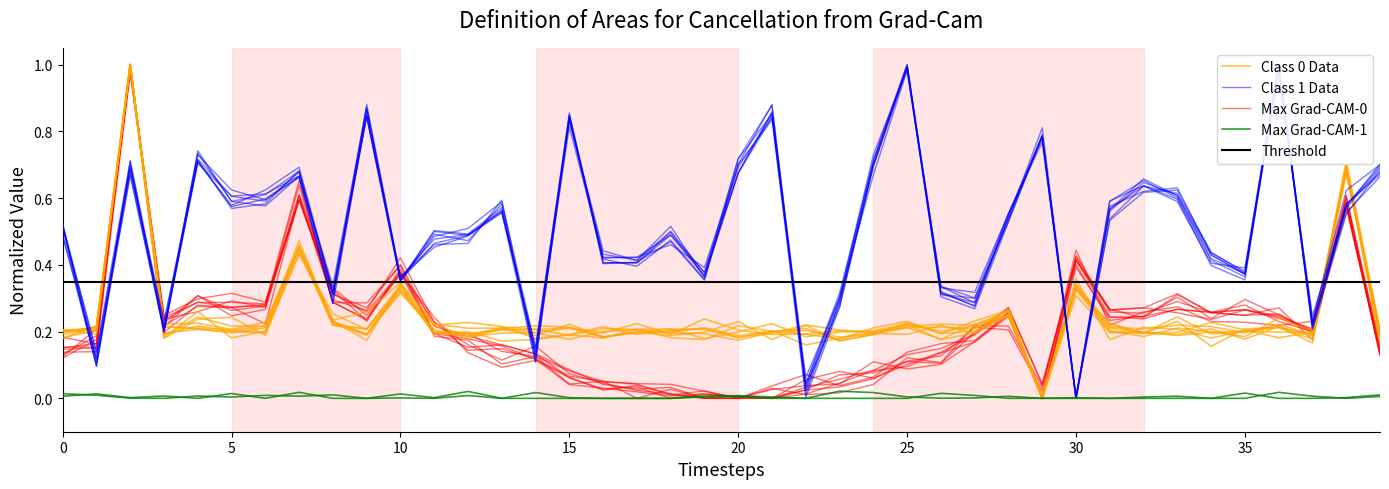

What is the label of the 32nd point from the left?

31